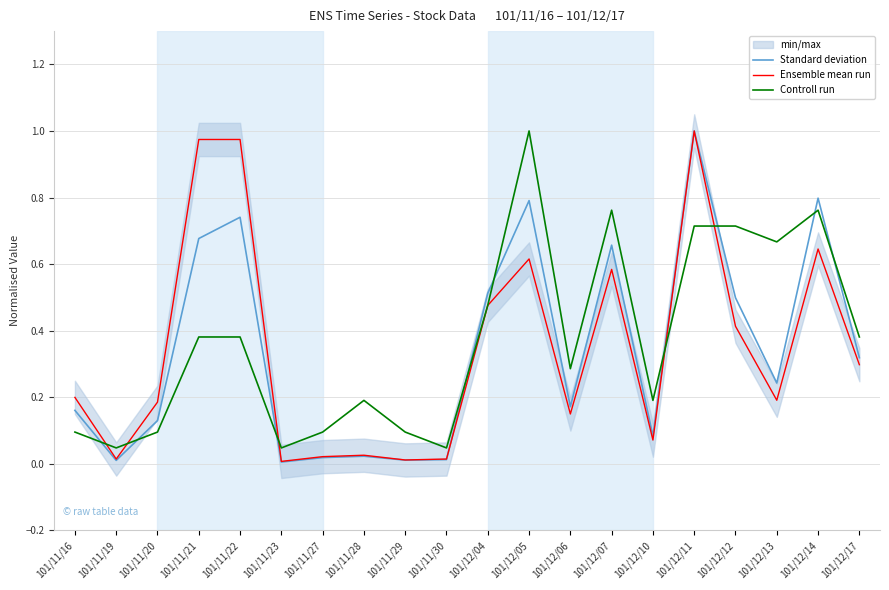

What is the sum of the Controll run values at 101/12/10 and 101/12/04?

0.7